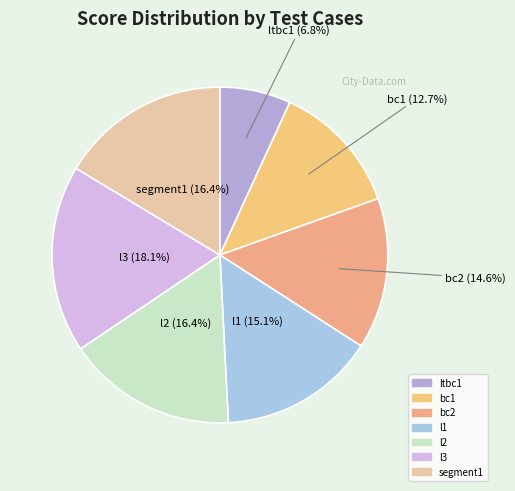

Does bc1 represent more than half of the total?

No